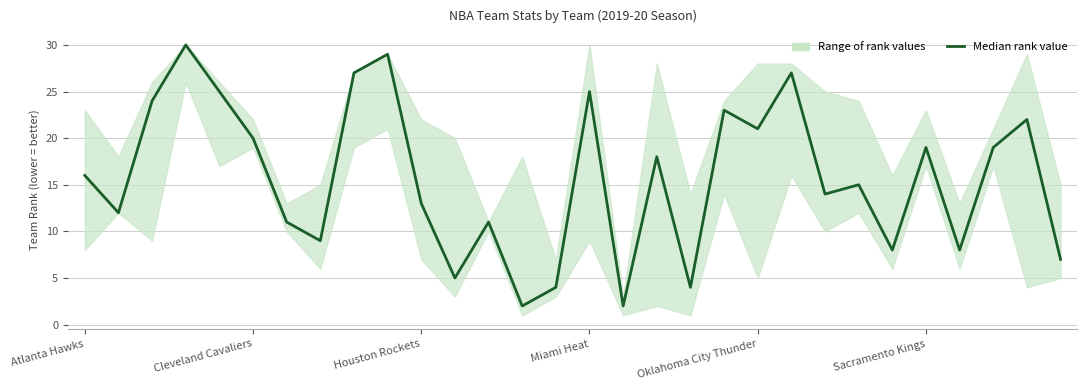

How many data points does each series have?

30